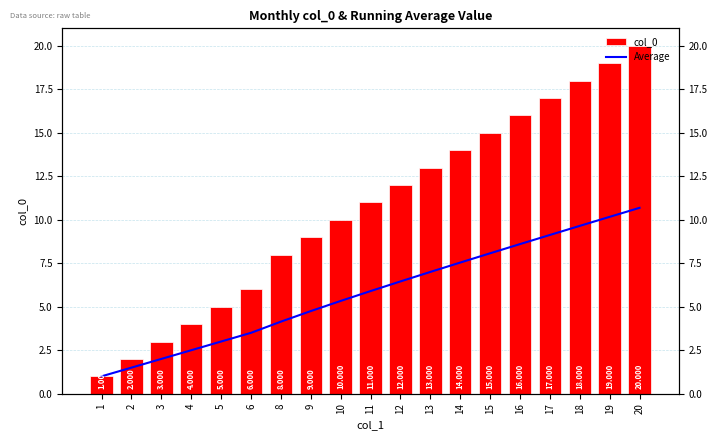

Between 4 and 5, which is larger?

5